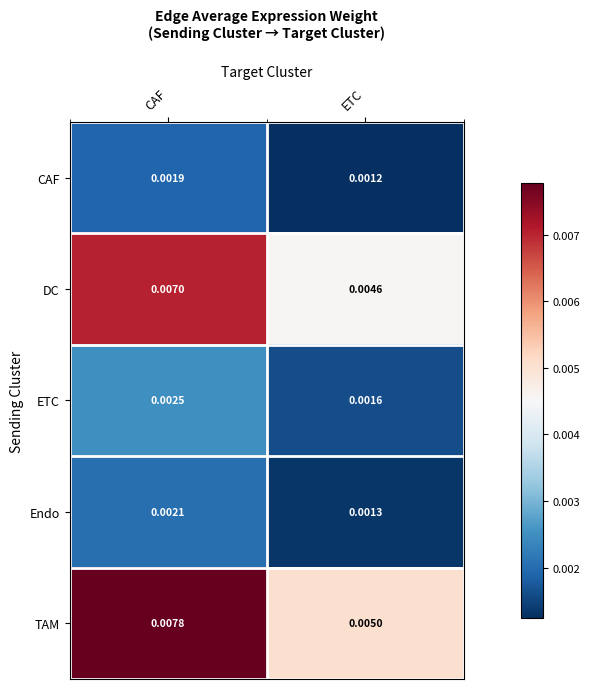

Is the value of CAF at ETC greater than the value of Endo at ETC?

No